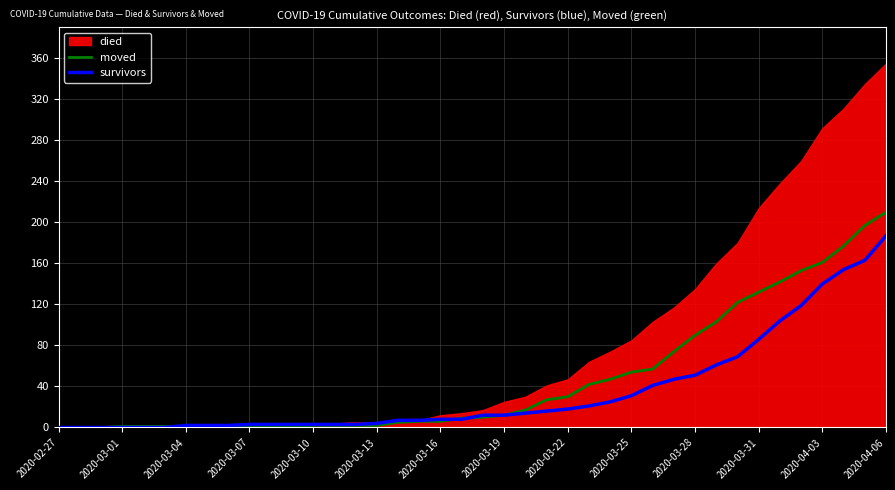

Between which two adjacent categories do moved and survivors first intersect?

2020-03-13 and 2020-03-16